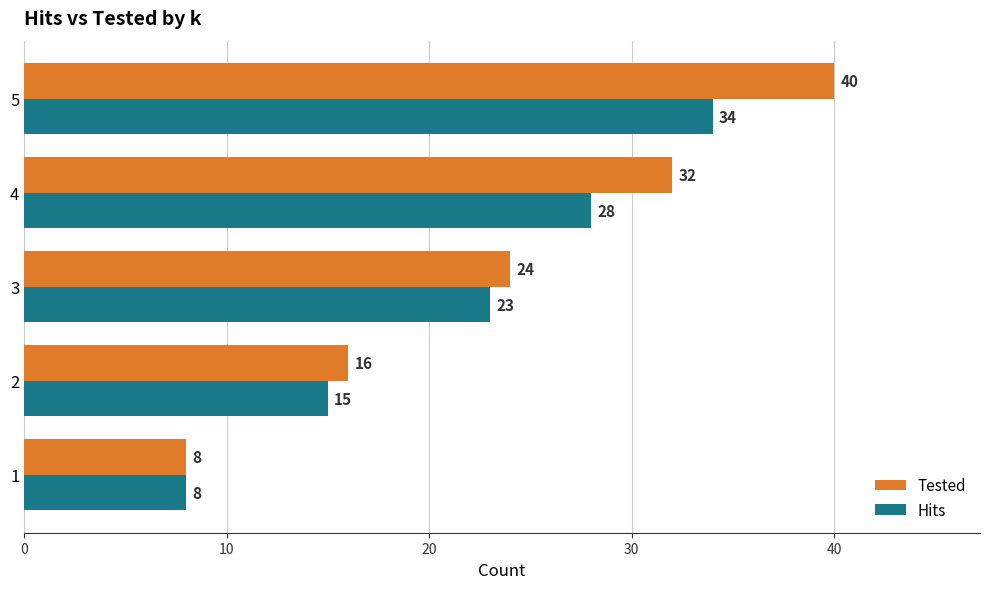

Count the Tested values in the range 16 to 32.

3